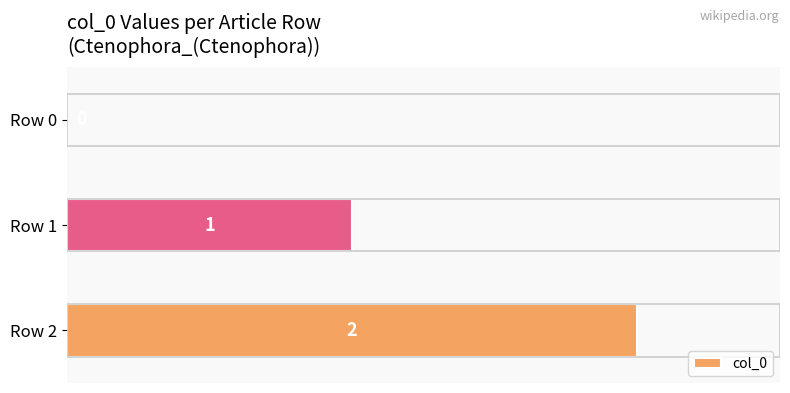

Which category has the highest value across all series?

Row 2